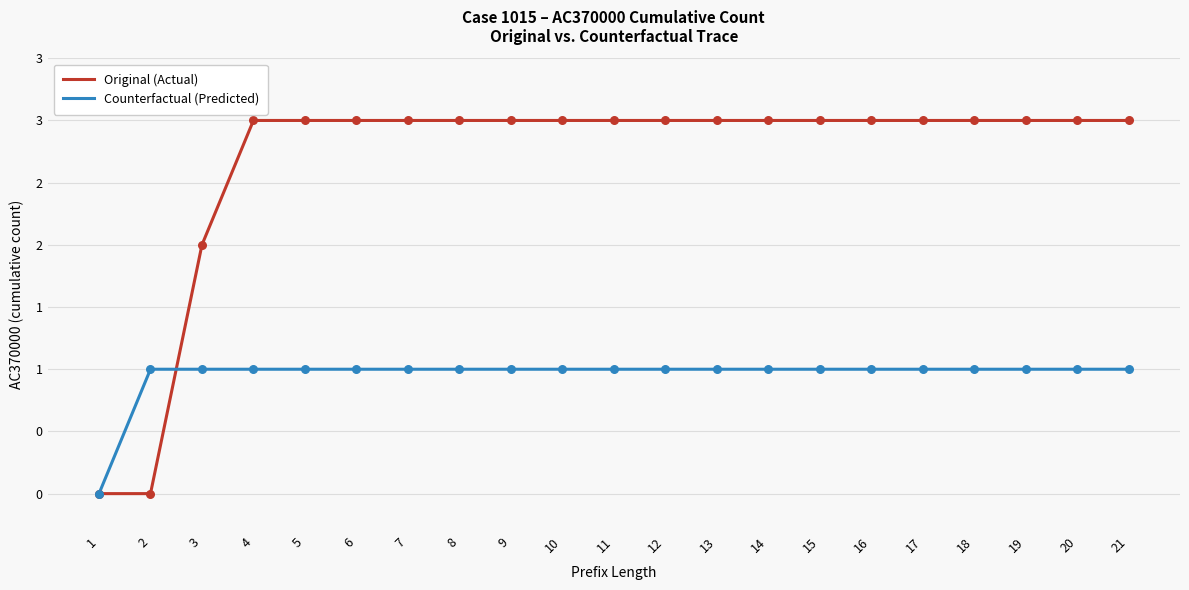

What is the total value across all series at 4?

4